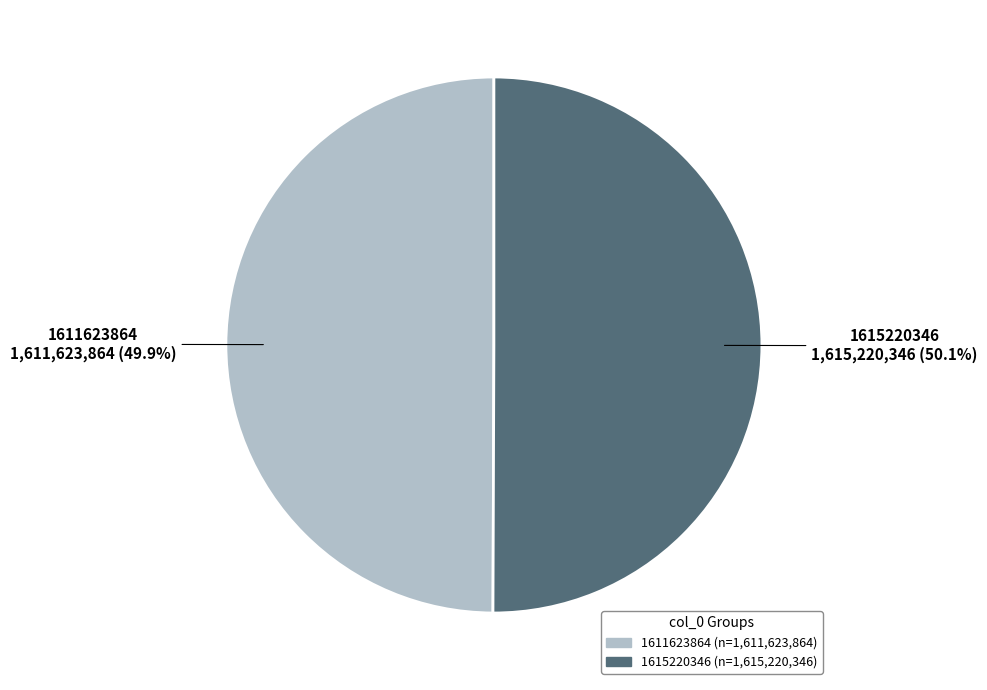

Is there a majority slice in this chart?

Yes